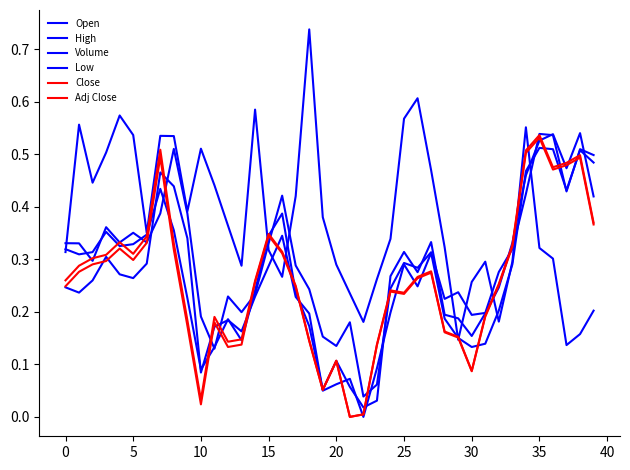

How many lines are shown in the chart?

6